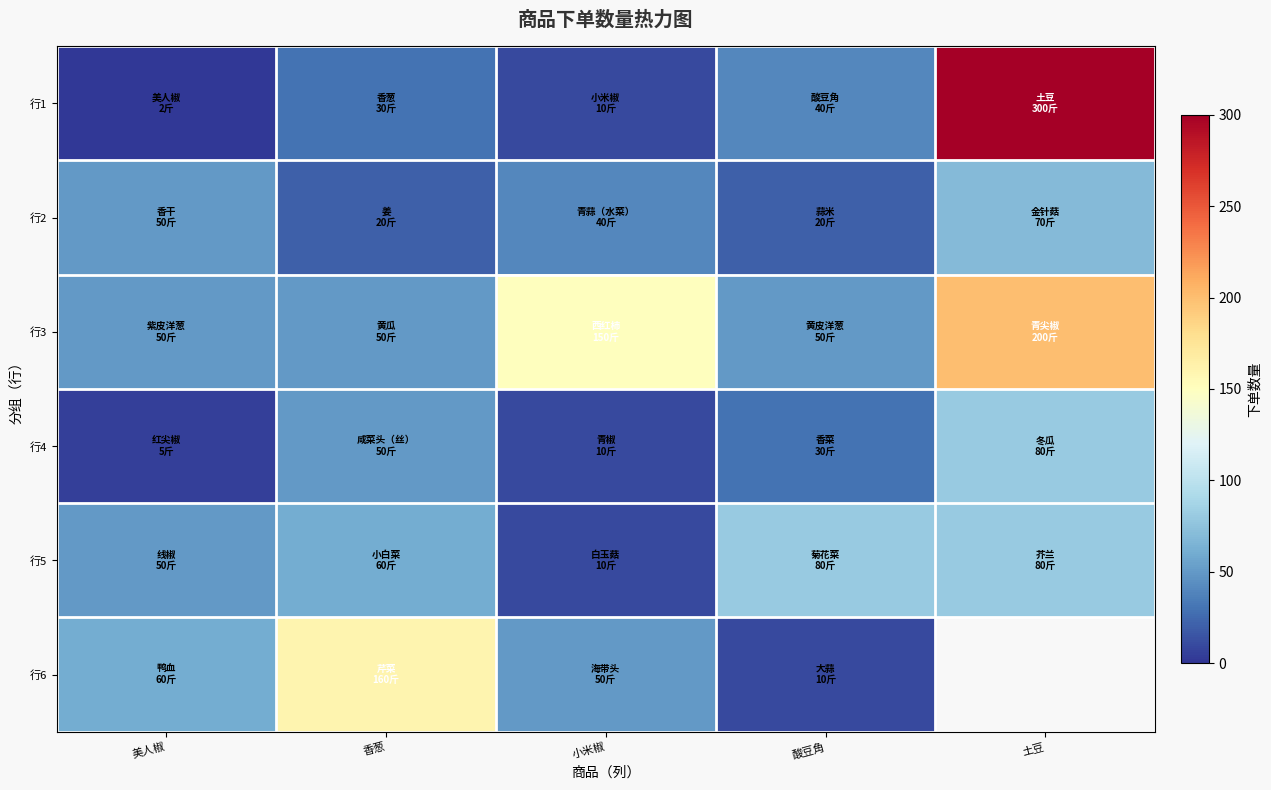

What is the difference between the 行1 values at 美人椒 and 香葱?

28.0